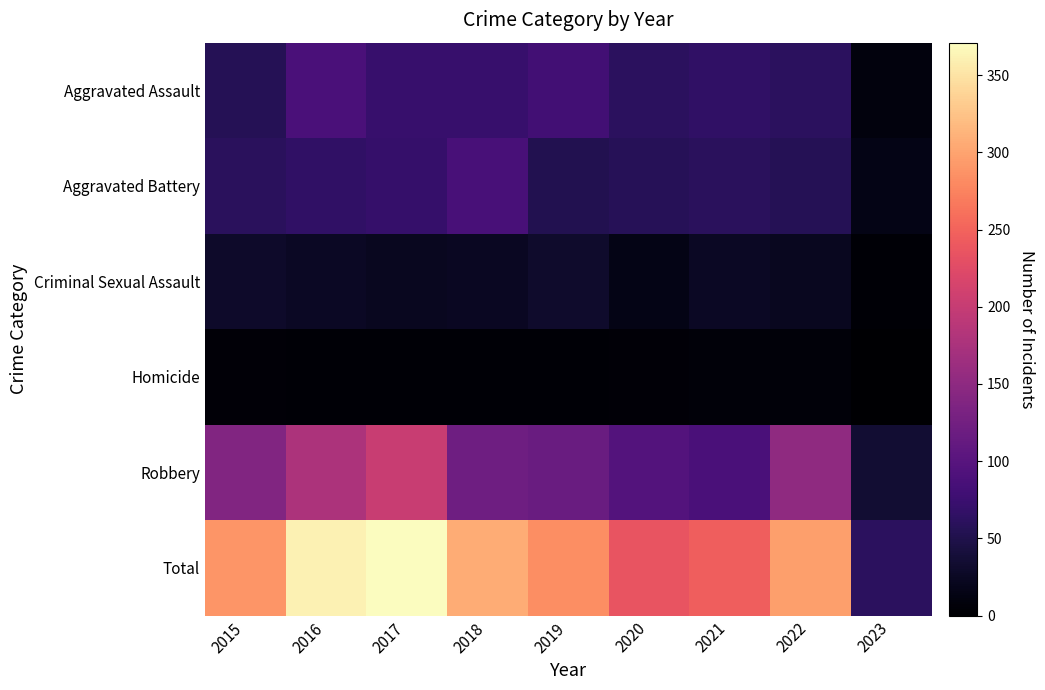

List the series in order of their peak value, lowest first.

Homicide, Criminal Sexual Assault, Aggravated Battery, Aggravated Assault, Robbery, Total